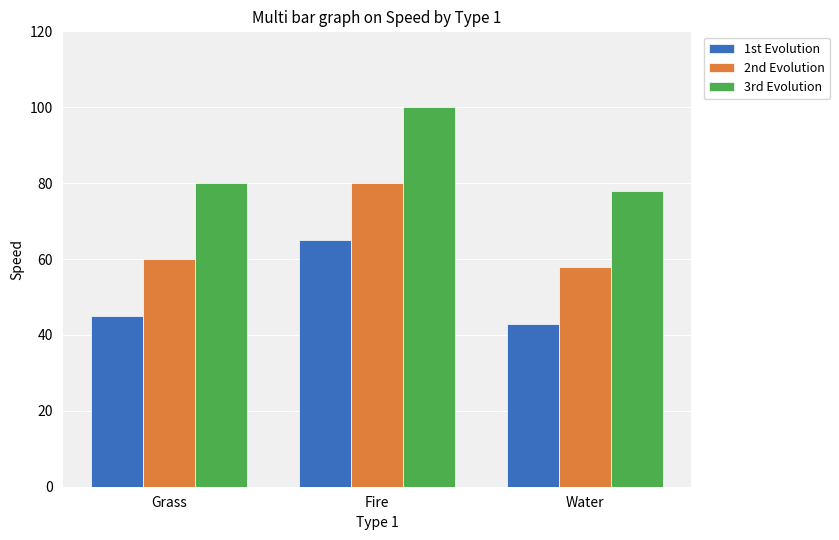

Reading right to left, extract all data points from this chart.

1st Evolution: 43	65	45
2nd Evolution: 58	80	60
3rd Evolution: 78	100	80